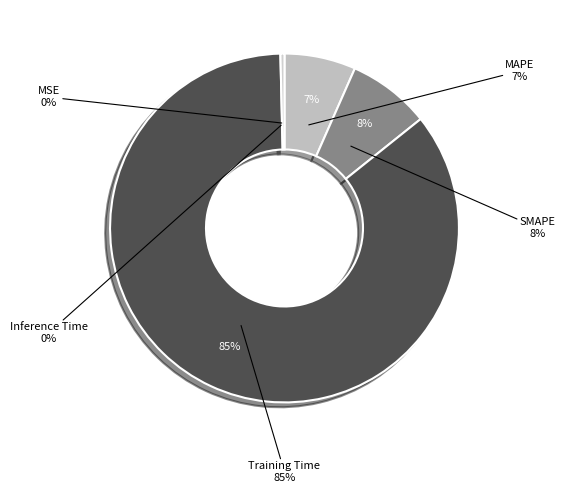

To the nearest percent, what percentage of the pie is SMAPE?

8%